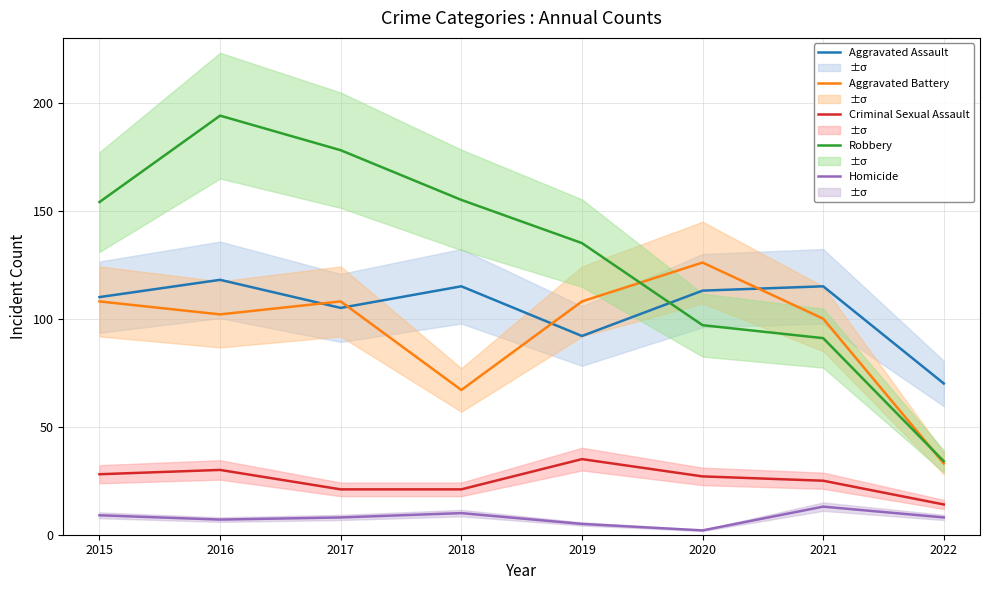

Is it true that Aggravated Battery equals 100 at 2021?

True